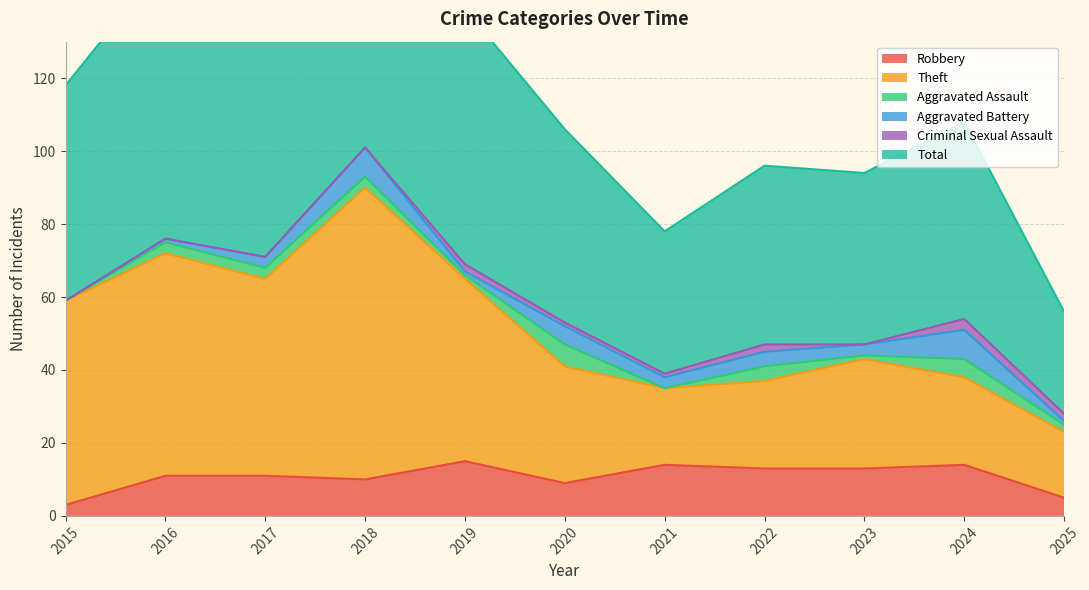

The value of Robbery at 2022 is 4. True or false?

False